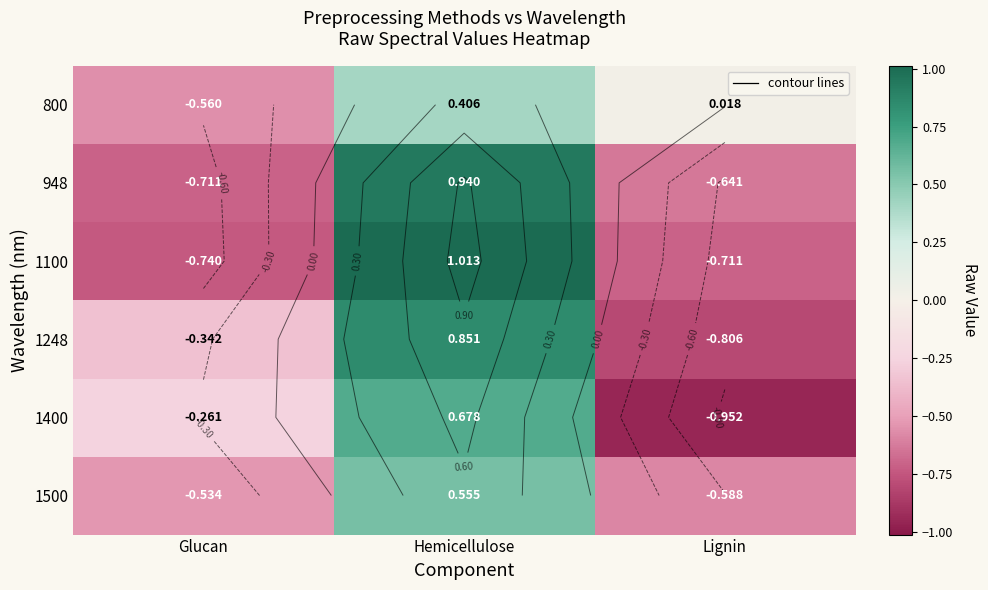

Rank the series at Hemicellulose from highest to lowest value.

1100, 948, 1248, 1400, 1500, 800